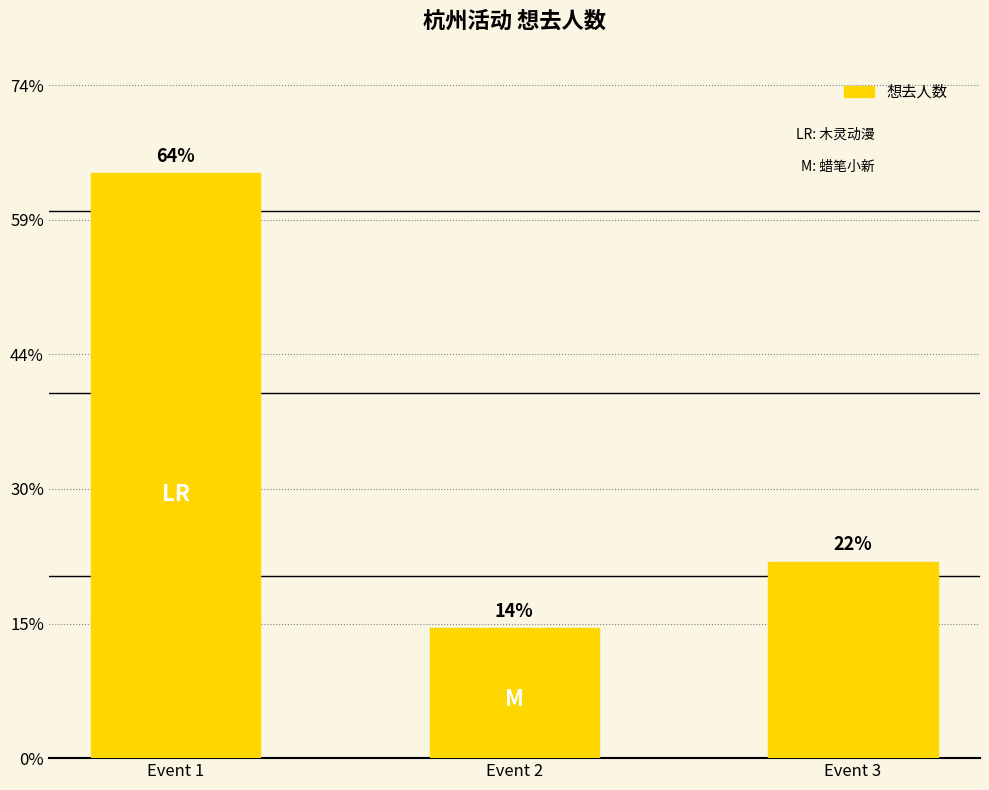

Does the chart contain stacked bars?

No